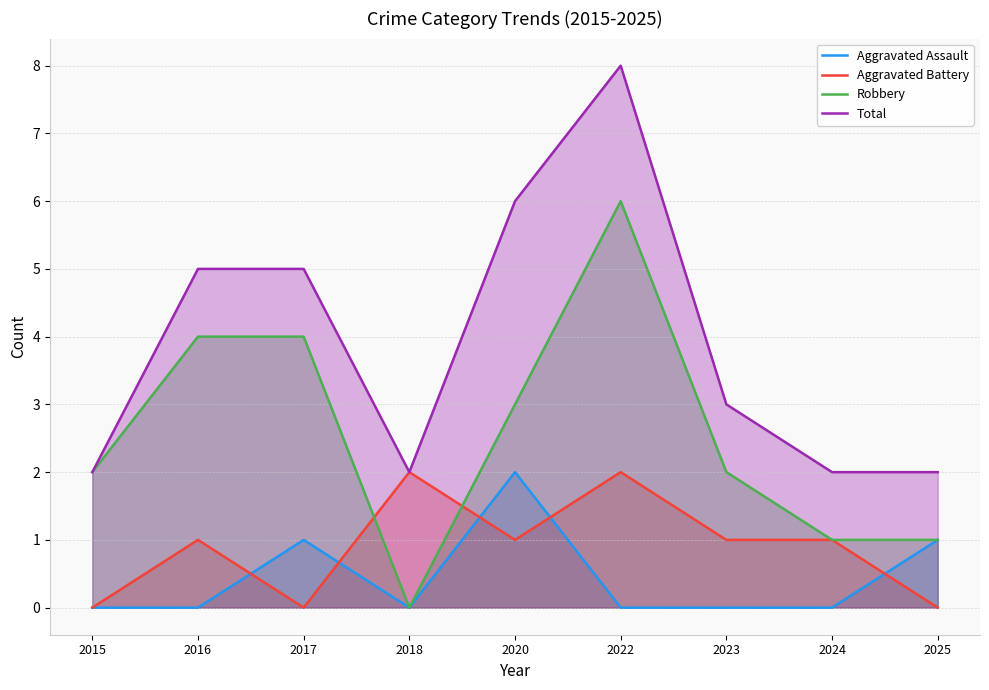

Does the chart have visible grid lines?

Yes